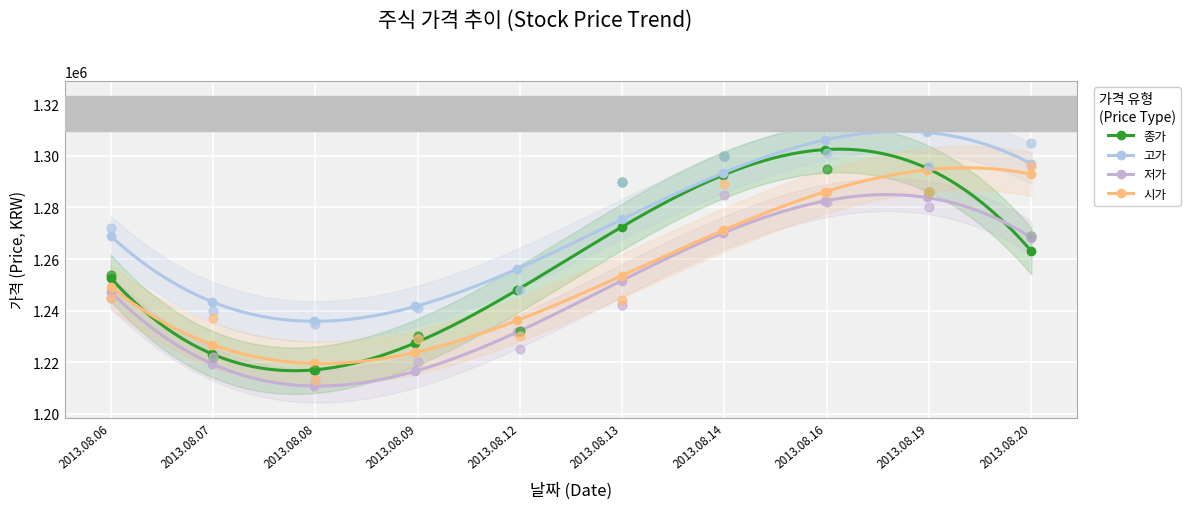

Which series contains the highest Y value?

고가